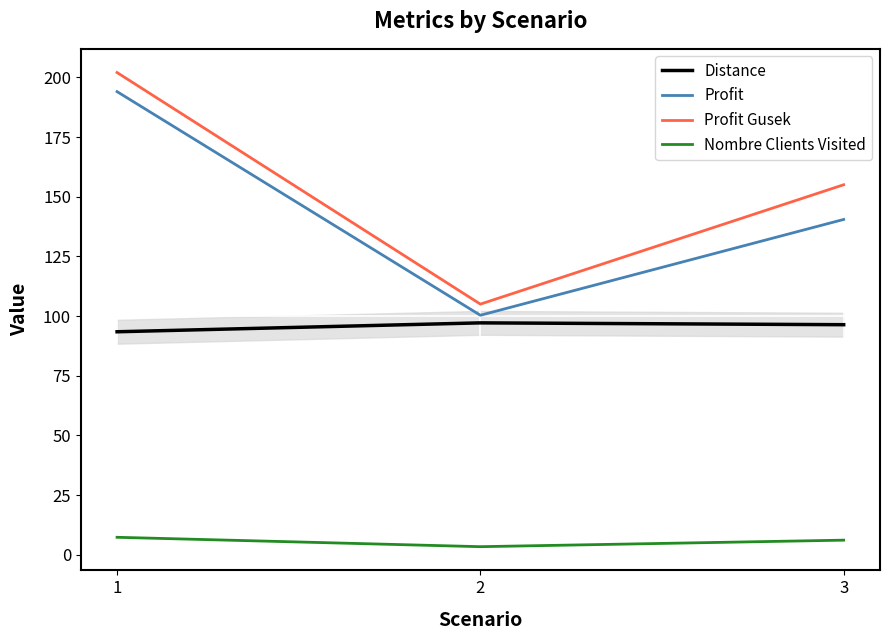

What is the difference between the maximum and minimum values in the Nombre Clients Visited series?

3.9